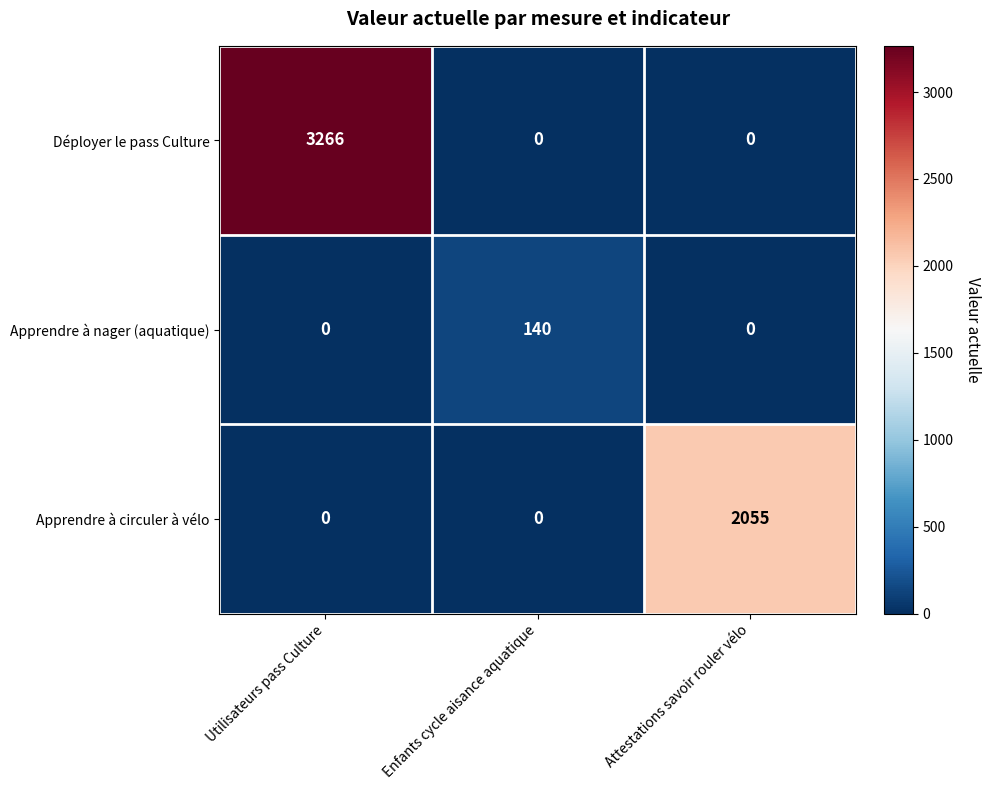

What is the average value of the Apprendre à circuler à vélo series?

685